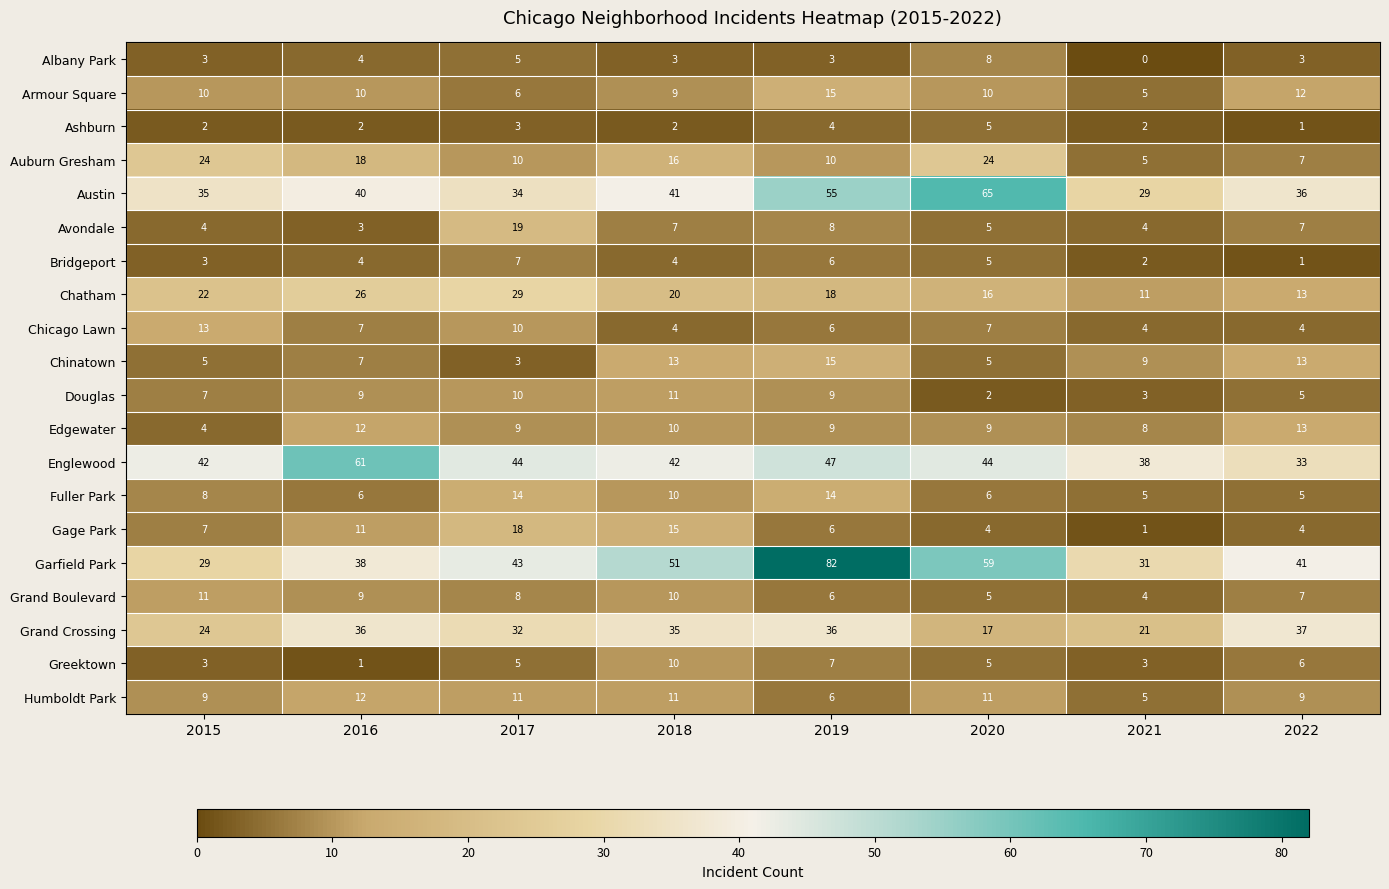

The Humboldt Park series shows 17 at 2018. True or false?

False